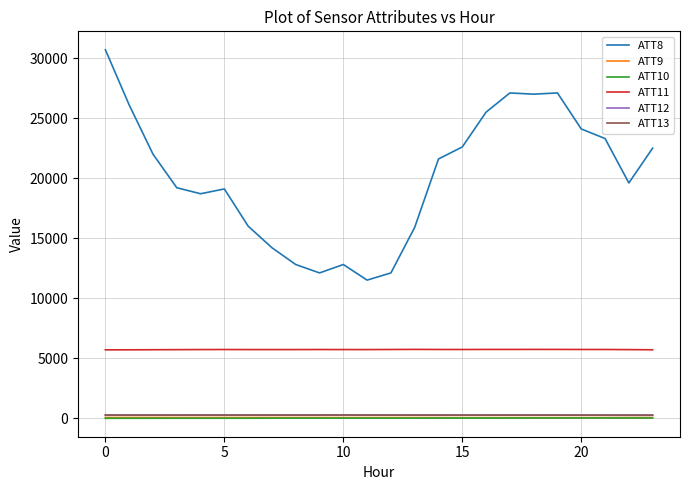

Which series has the largest total across all categories?

ATT8